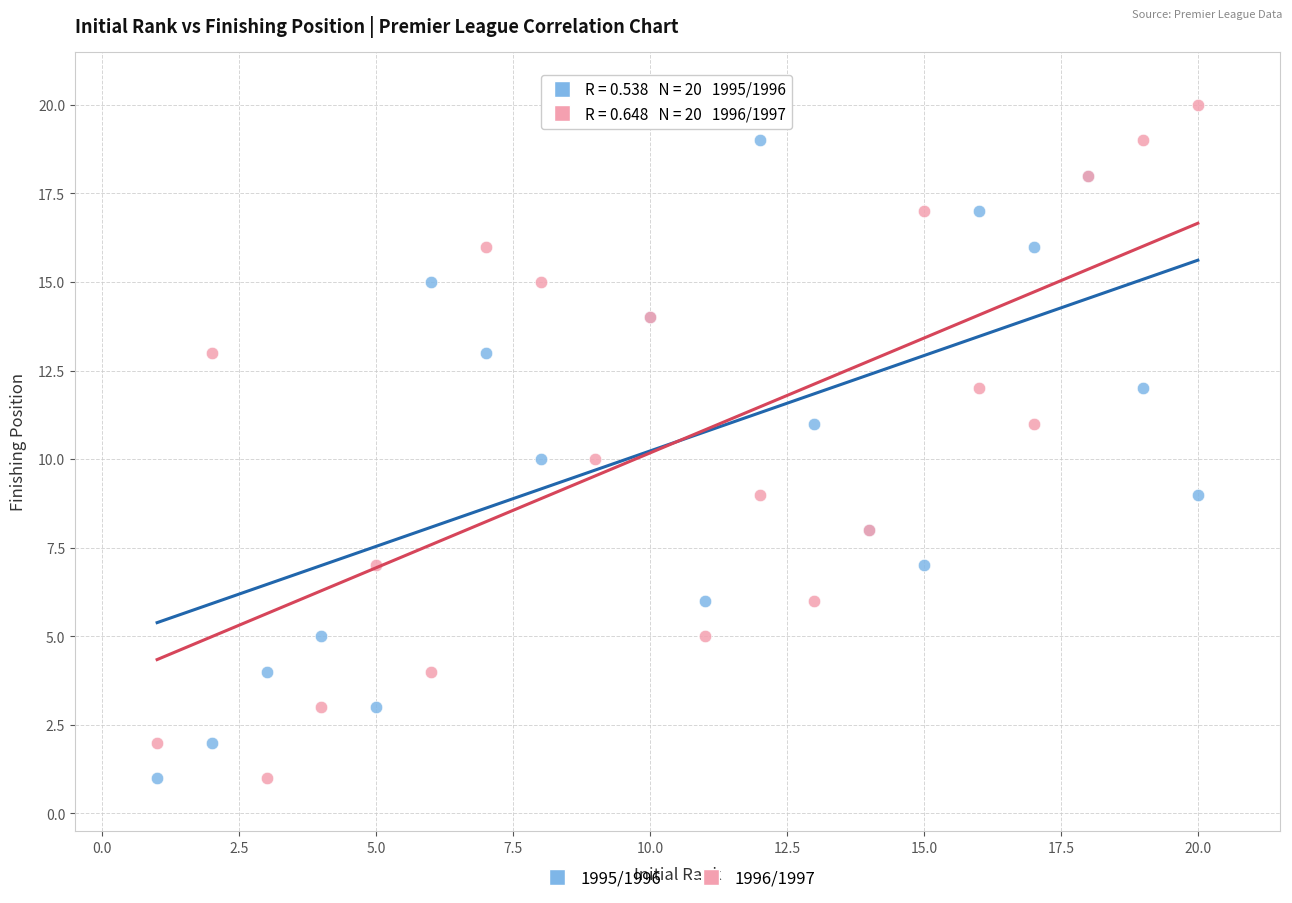

What is the X range (max minus min) for the scatter plot?

19